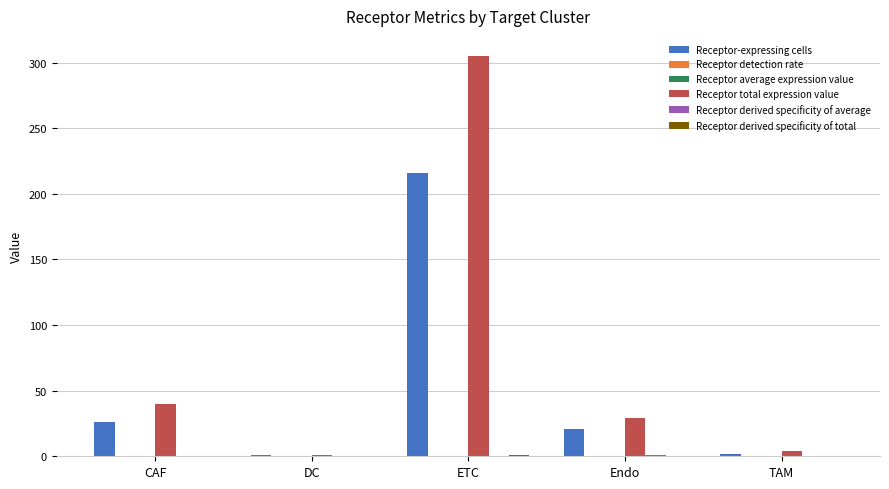

At which category is the sum across all series the highest?

ETC